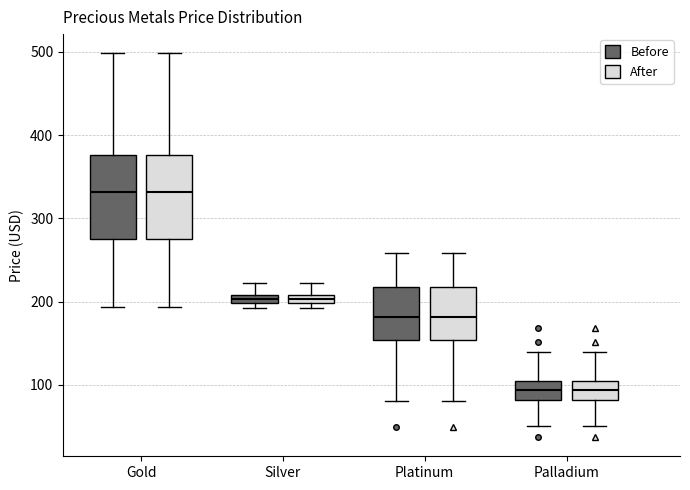

Where does the upper whisker of the box for Platinum (After) end on the y-axis? The values are not printed on the chart, so give them approximately, as read against the axis.

260